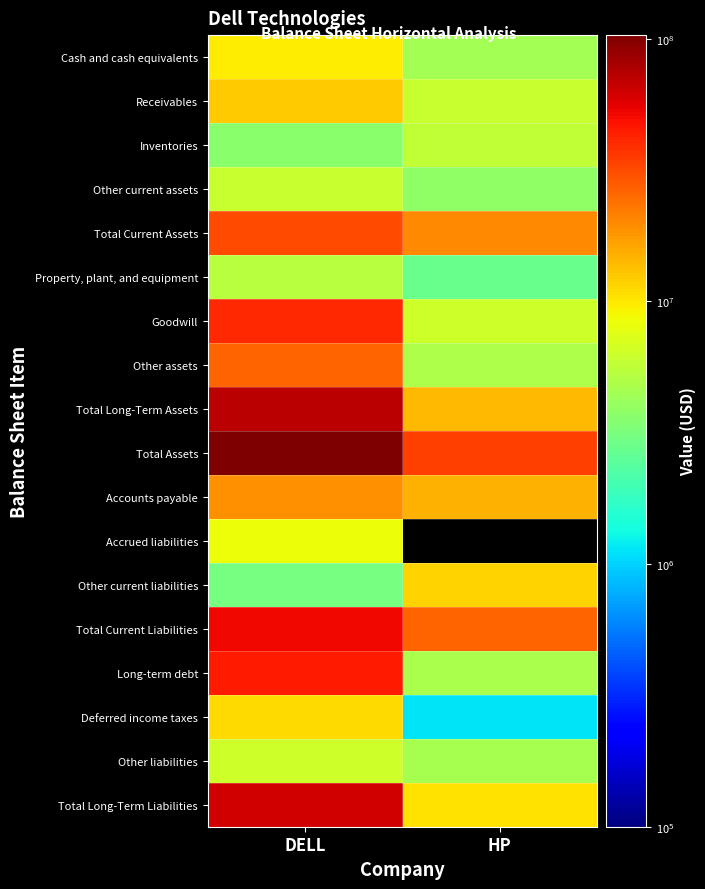

At which label does Property, plant, and equipment reach its minimum?

HP